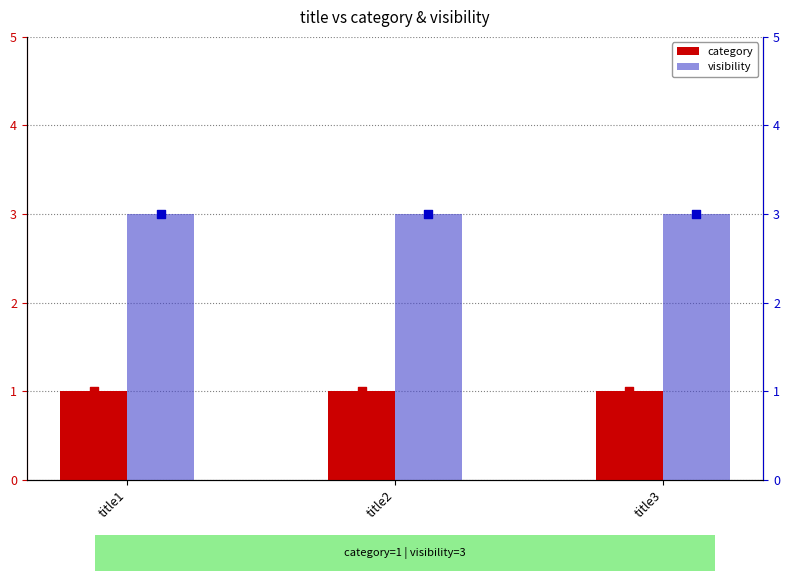

What are all the series names shown in the legend?

category, visibility